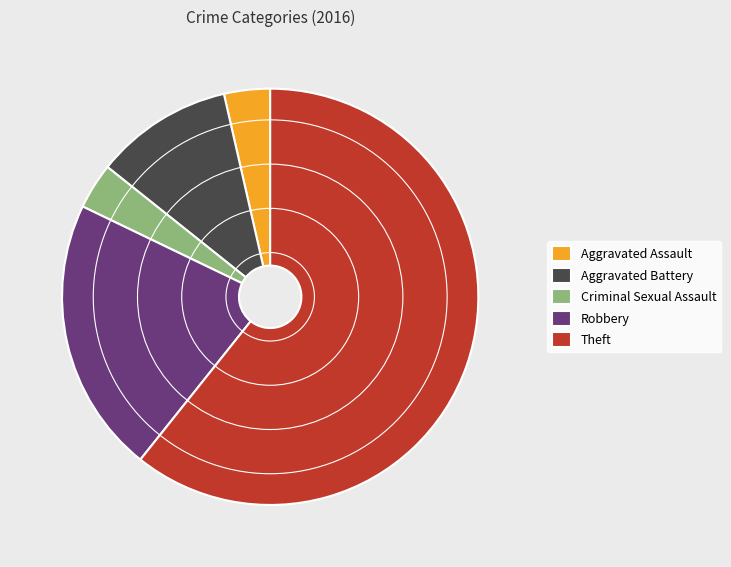

Is the sum of Robbery and Aggravated Assault greater than half?

No